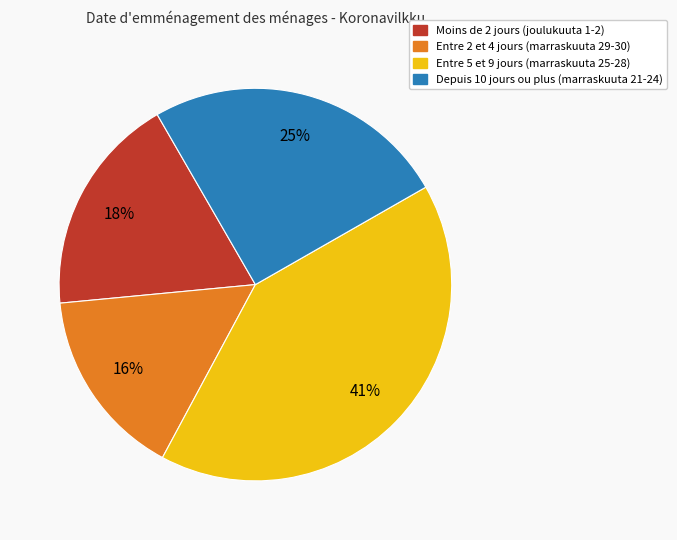

Count the number of slices in the pie.

4